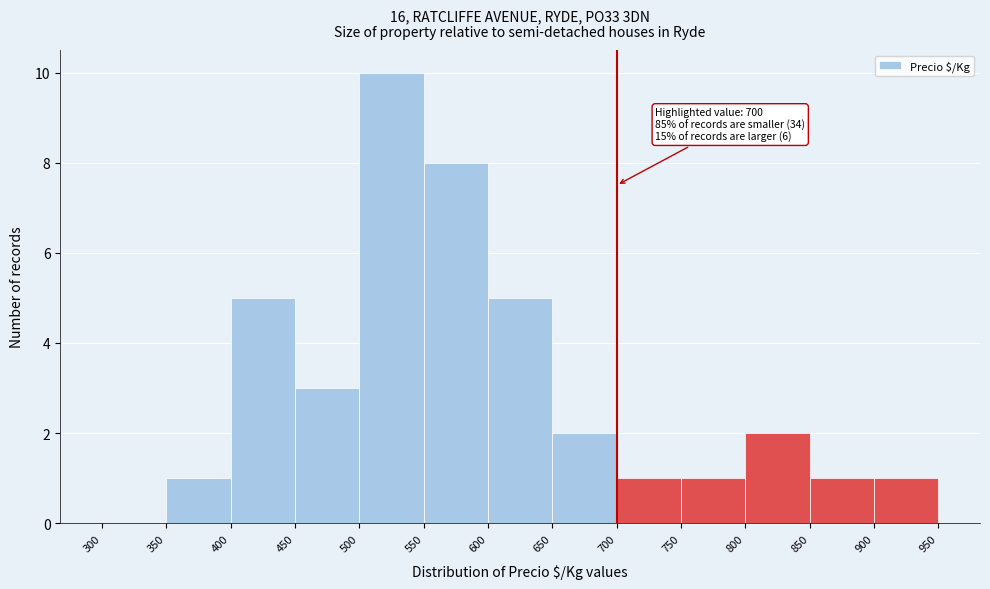

Which range on the x-axis has the tallest bar?

500 to 550